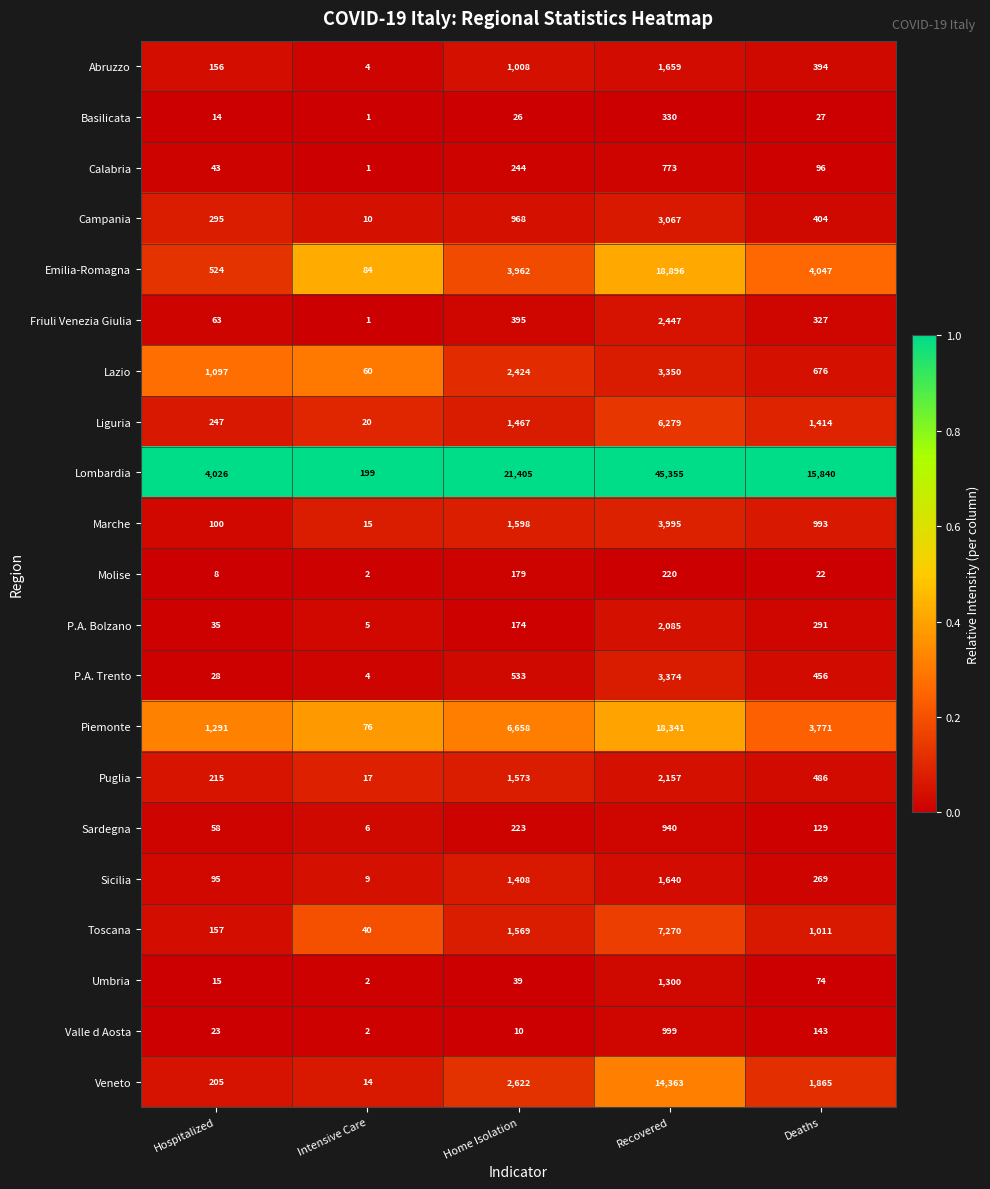

What value does the Puglia series have at Intensive Care?

17